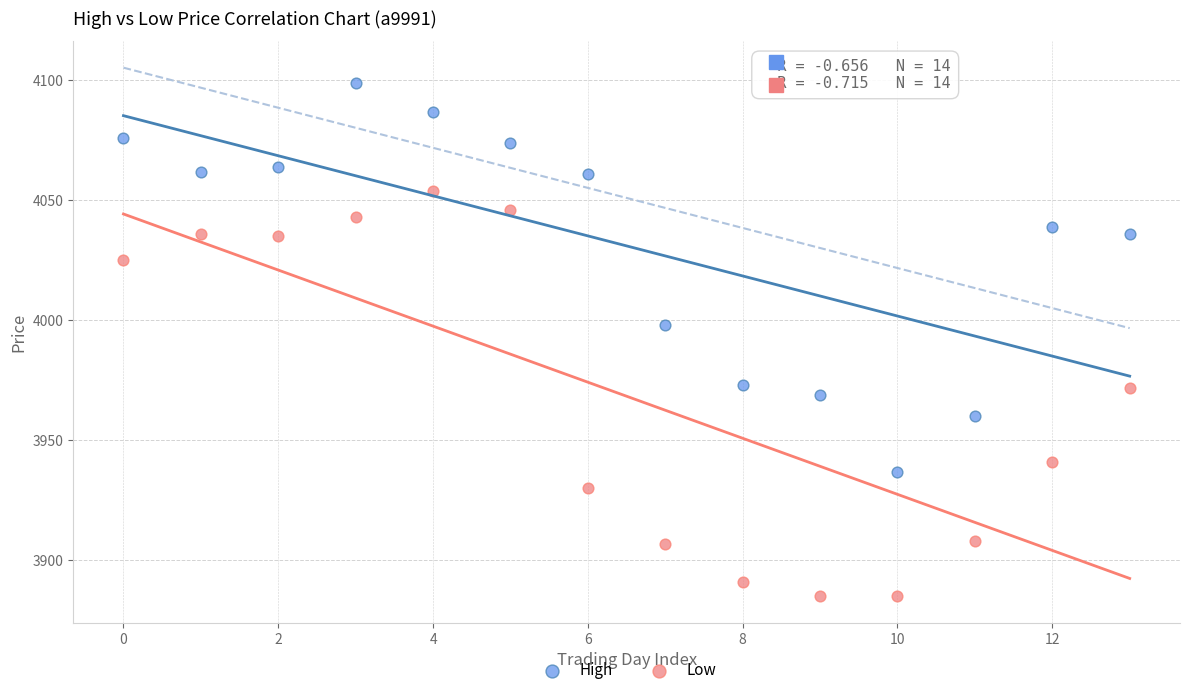

Which series reaches the maximum Y coordinate?

High